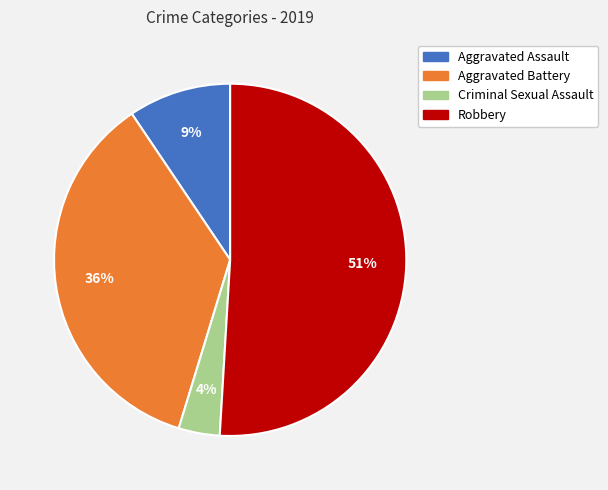

Does any single category account for the majority?

Yes